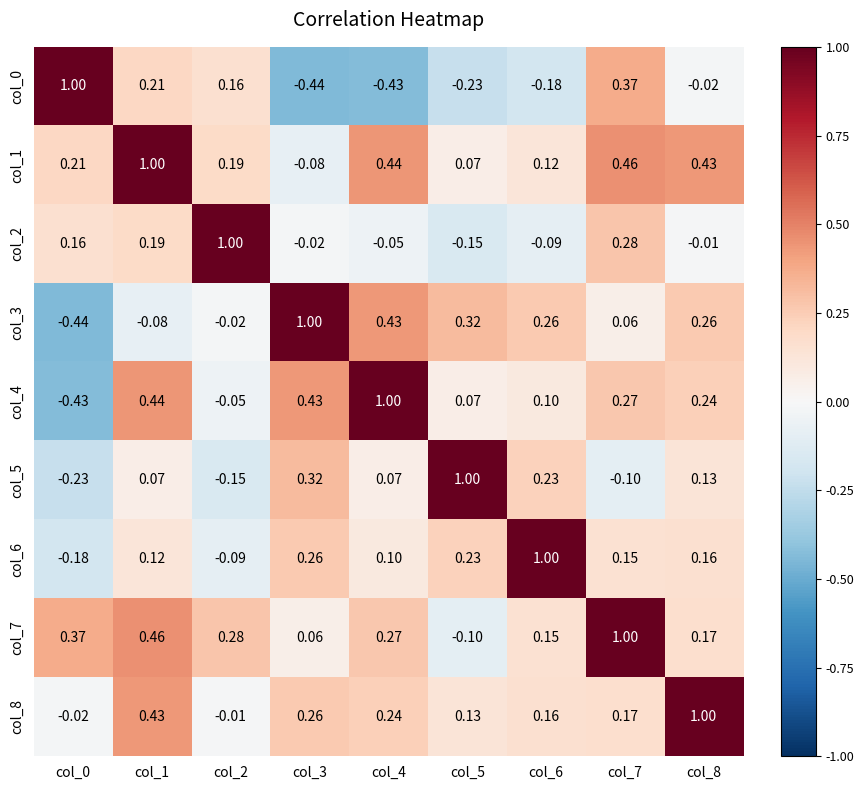

Which label corresponds to the largest value in the chart?

col_0